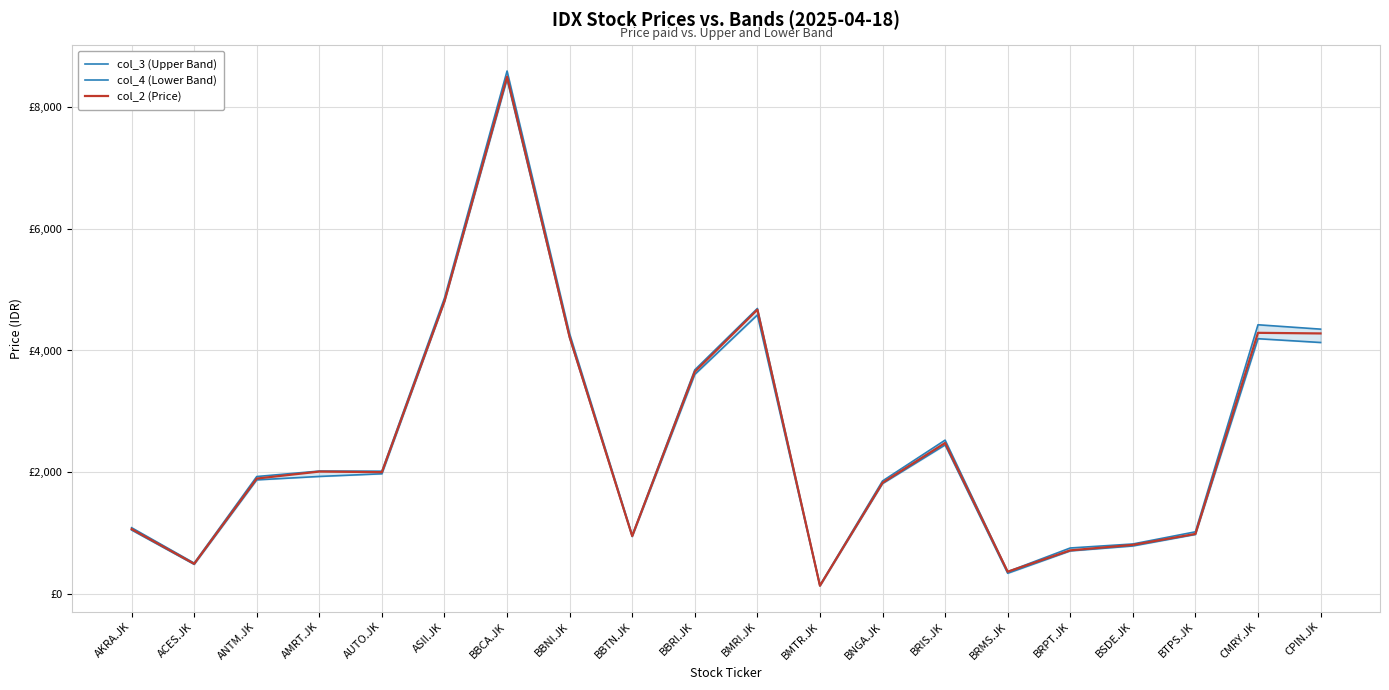

Rank the series by their average value, from lowest to highest.

col_4 (Lower Band), col_2 (Price), col_3 (Upper Band)